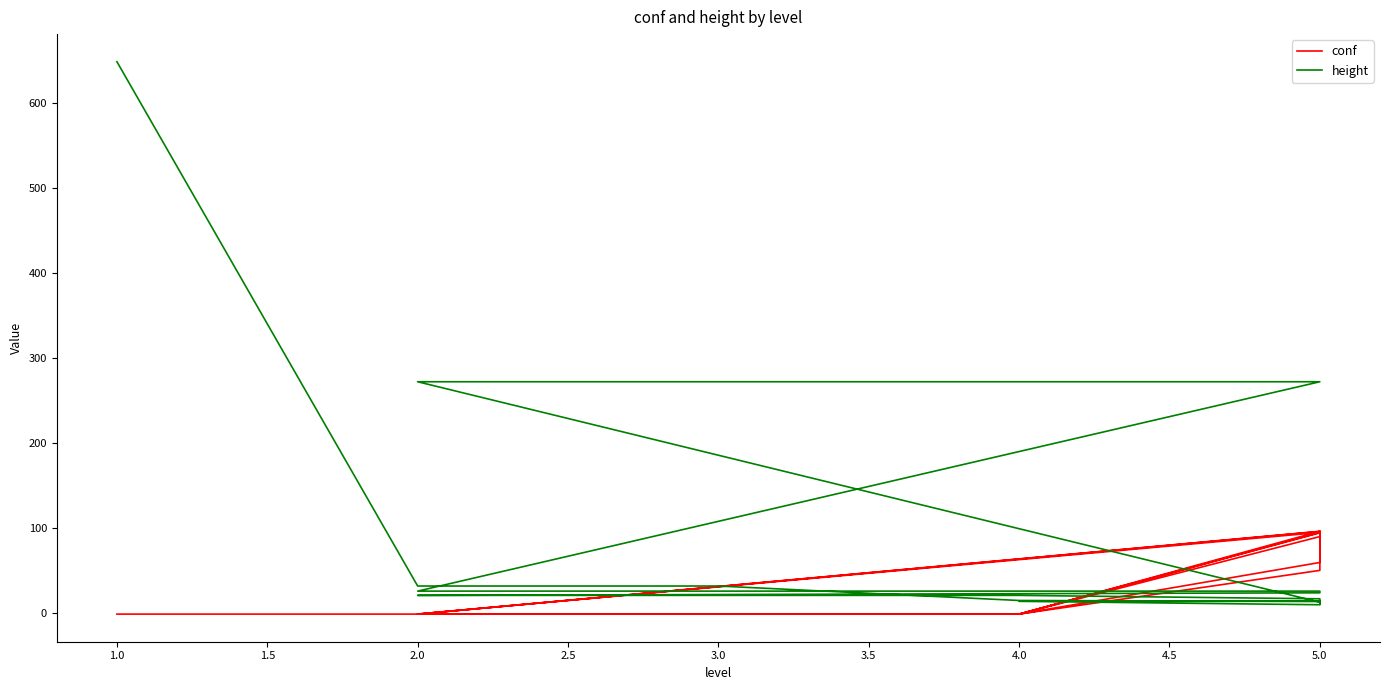

Which series has the largest total across all categories?

height